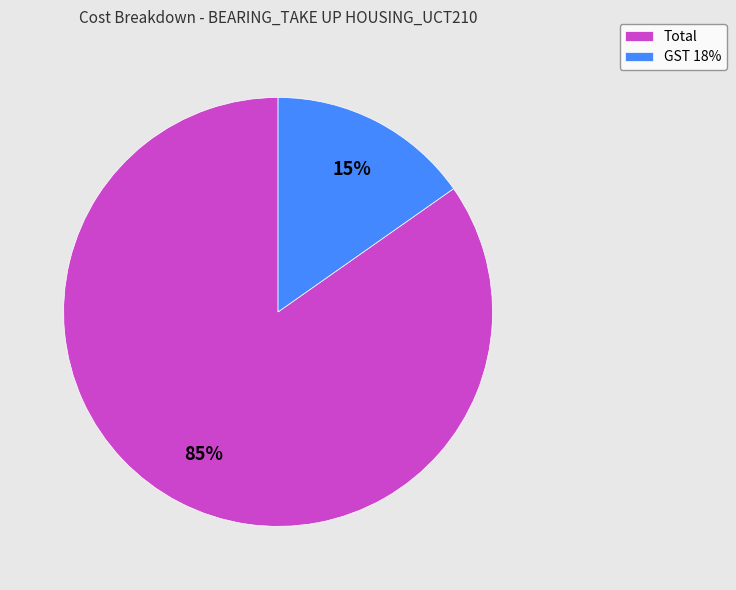

Combined, do GST 18% and Total account for over 50%?

Yes